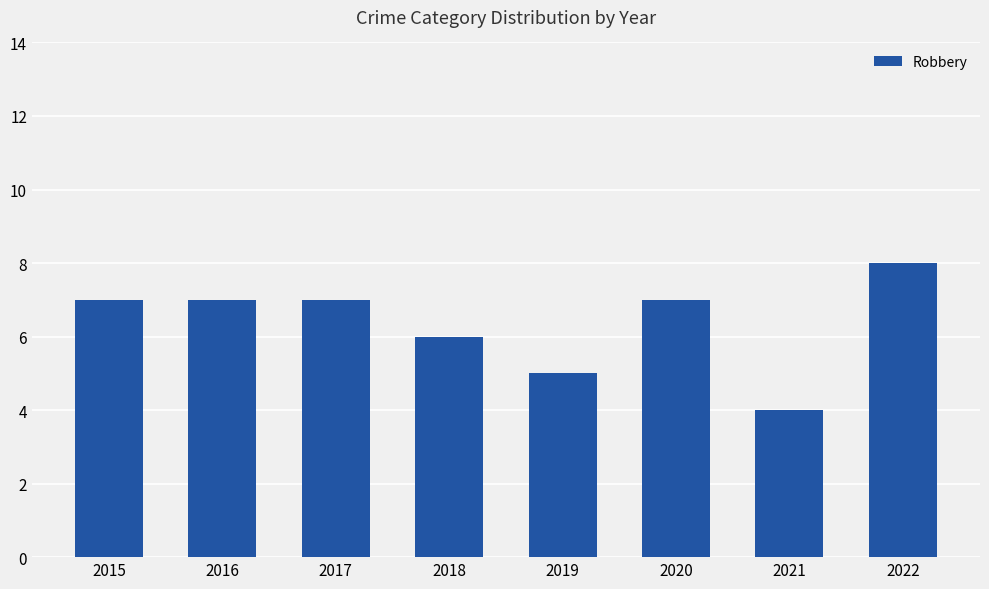

How many series are shown in this chart?

1